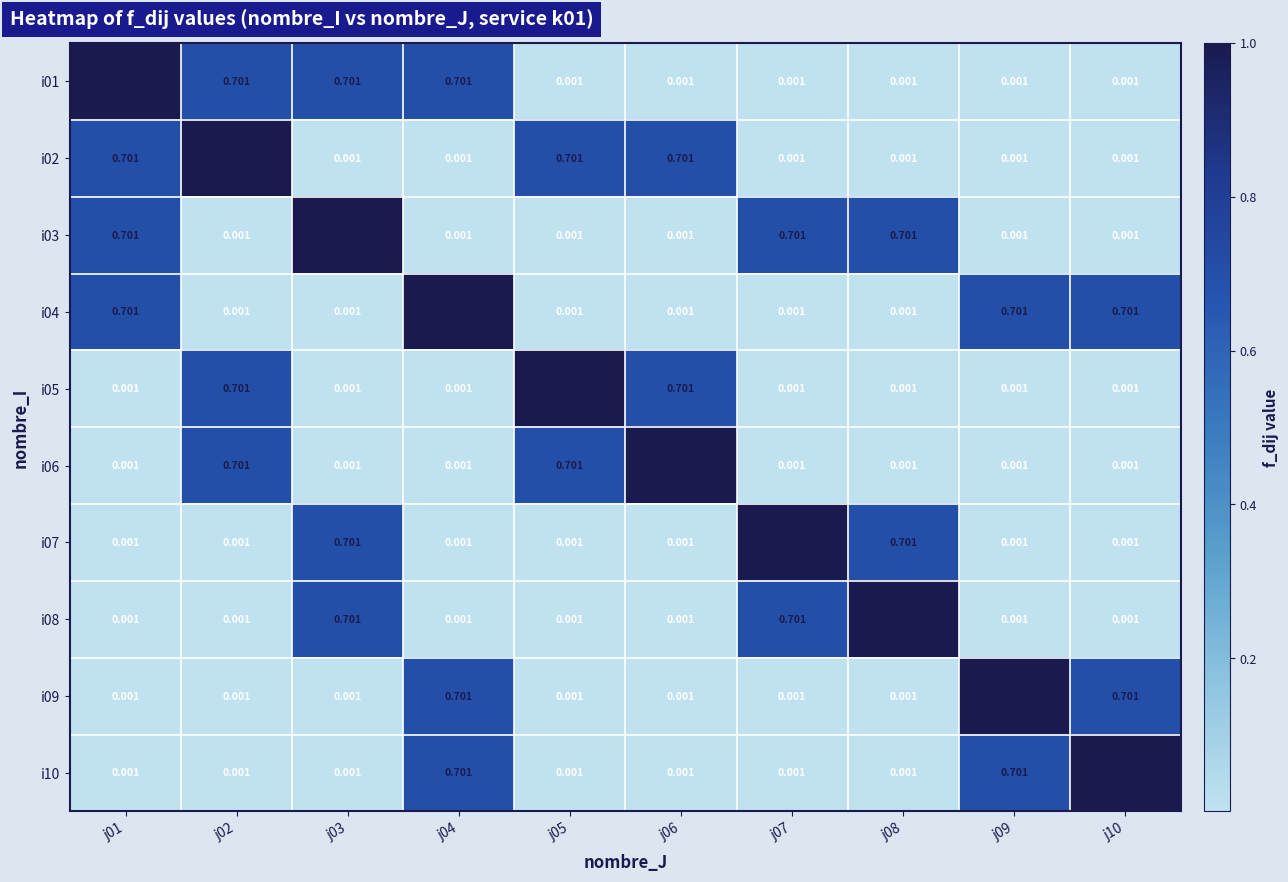

Which series has the largest total across all categories?

i01